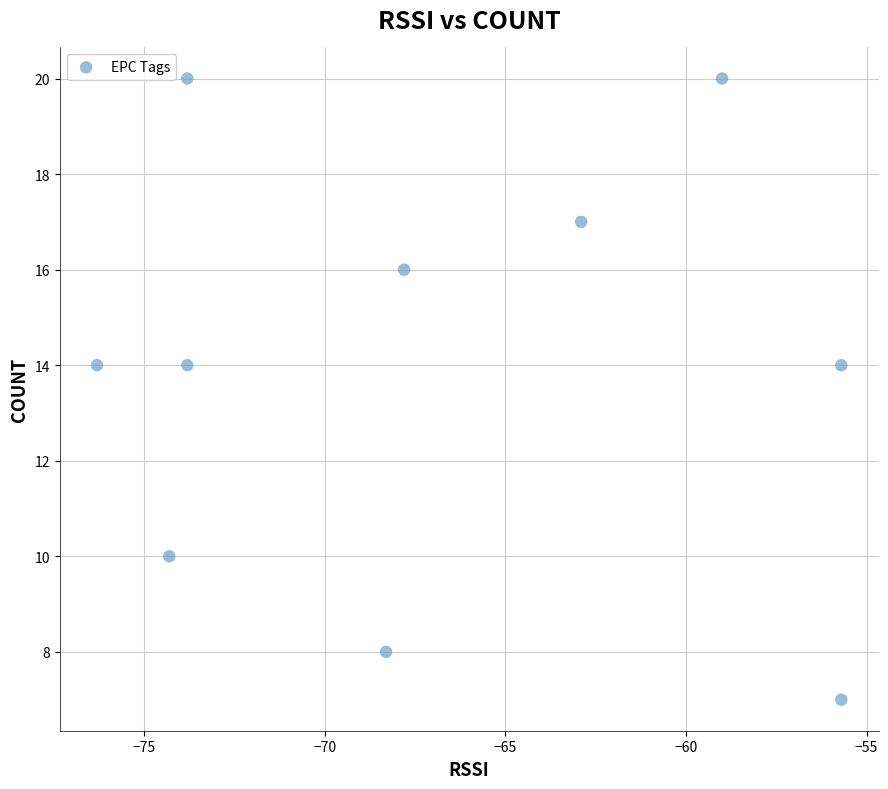

What is the average Y value?

14